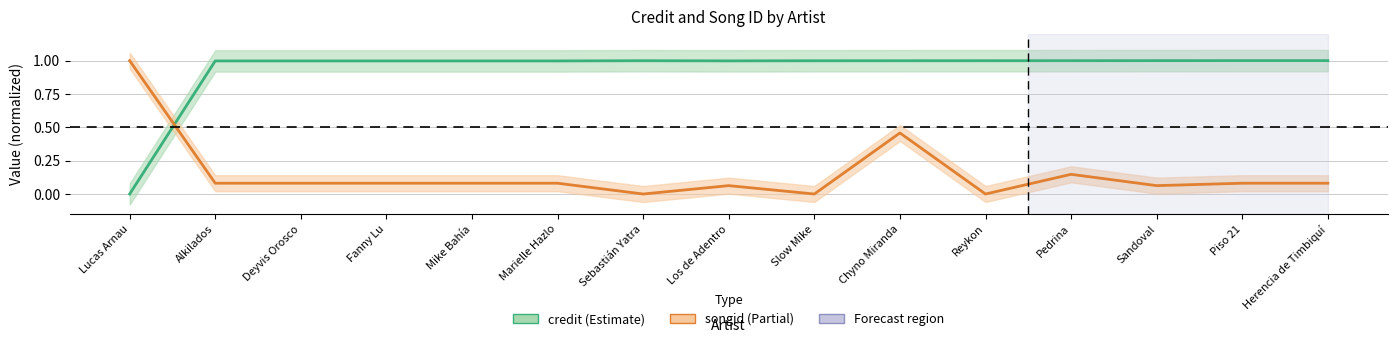

What is the value of the songid (Partial) point at the 12th from the left?

0.1